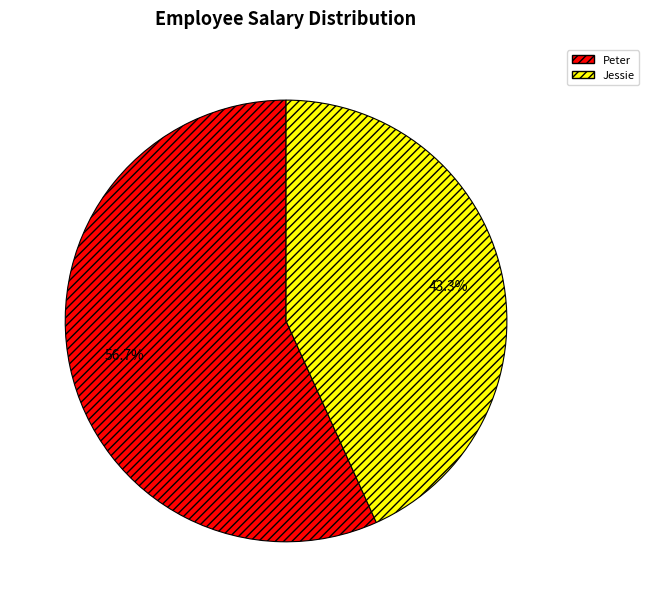

How many slices are in this pie chart?

2